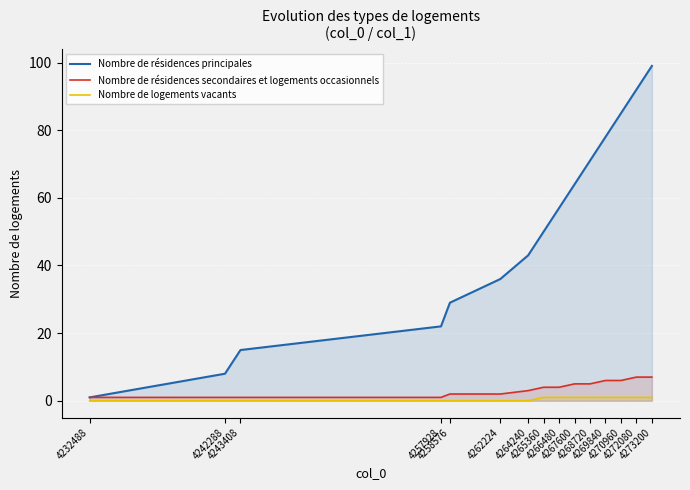

At how many categories does at least one series exceed 95?

1